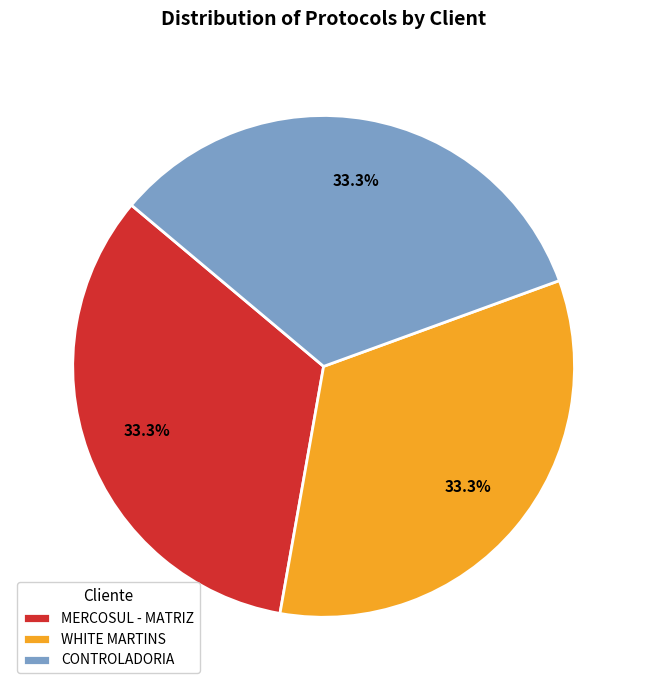

How many slices are in this pie chart?

3